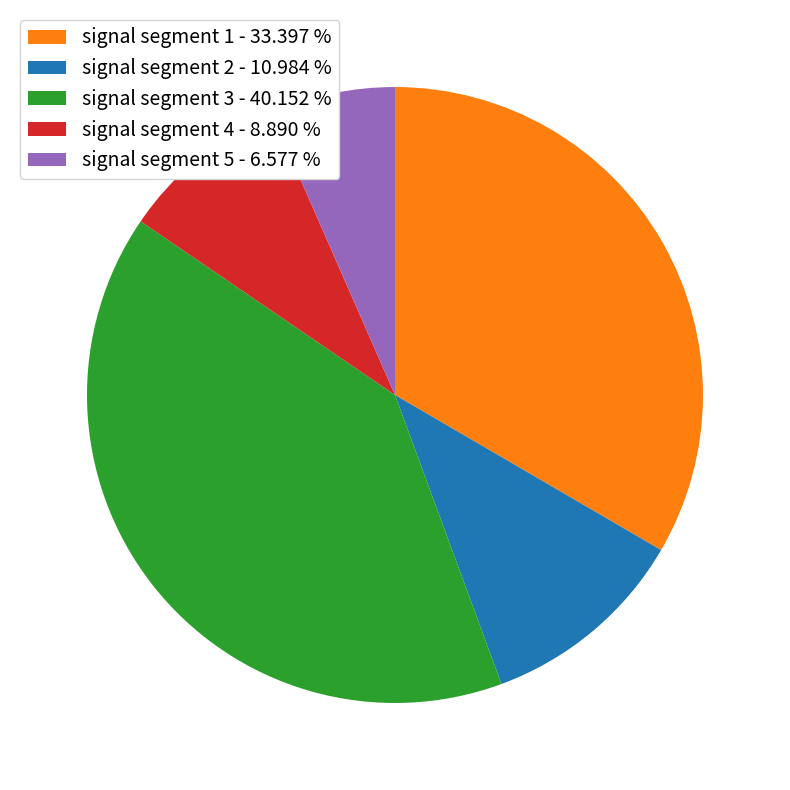

Do signal segment 2 - 10.984 % and signal segment 3 - 40.152 % together represent more than half of the pie?

Yes